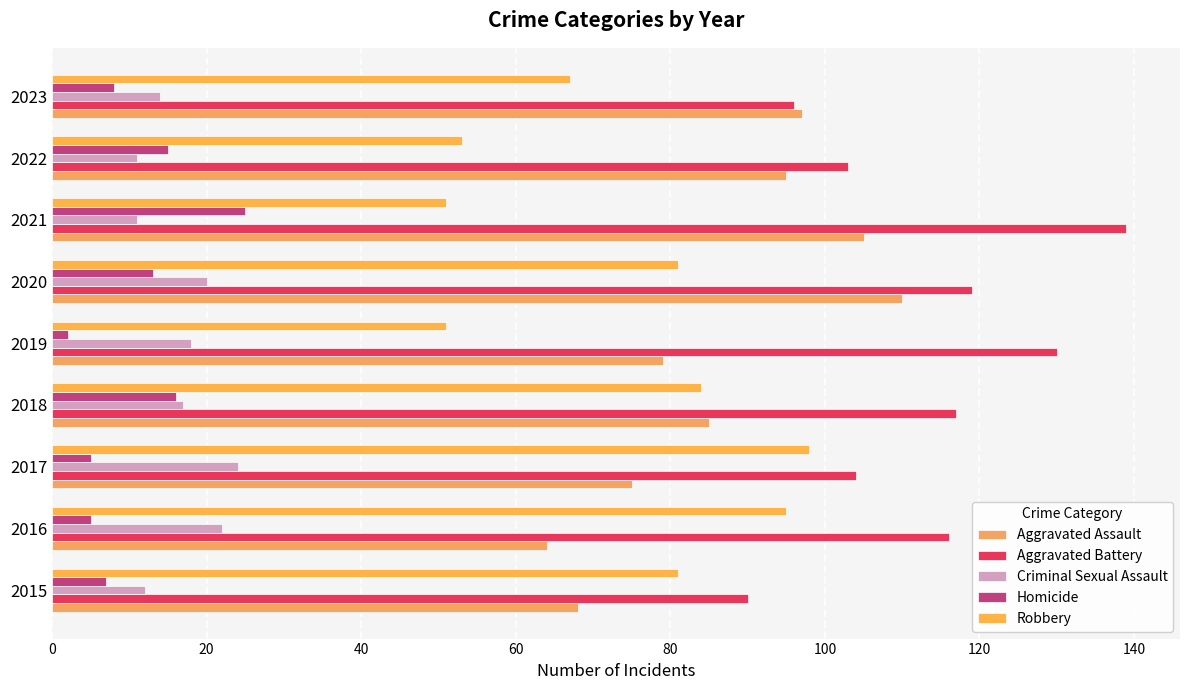

How many categories are shown in the chart?

9